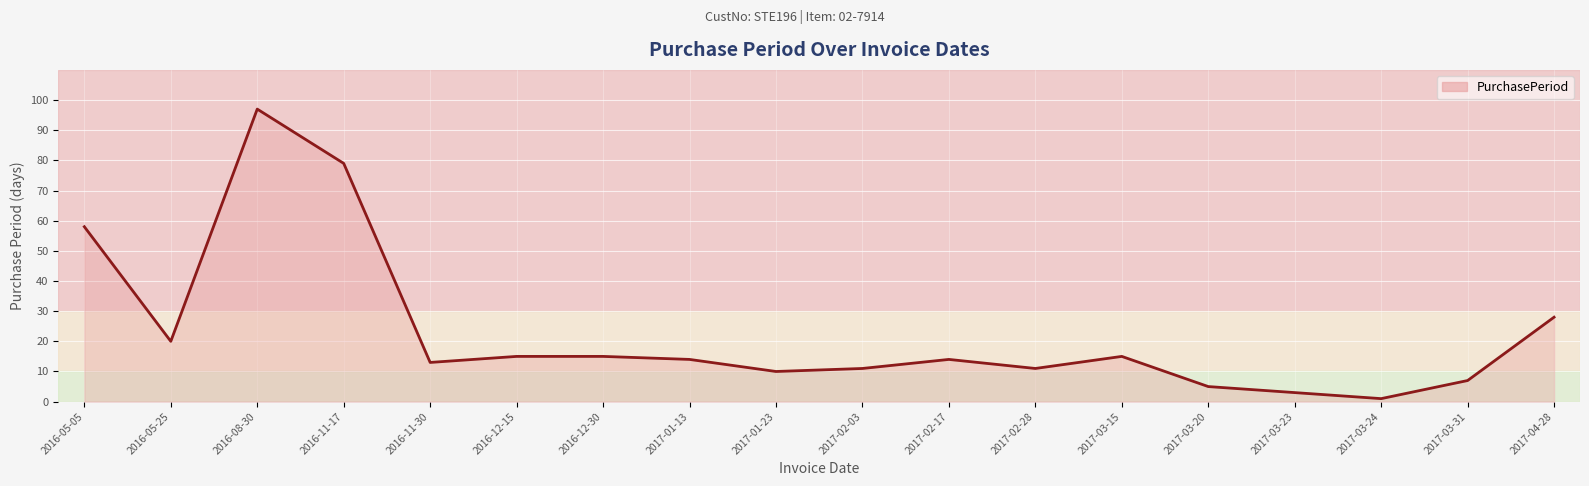

Which label corresponds to the smallest value in the chart?

2017-03-24